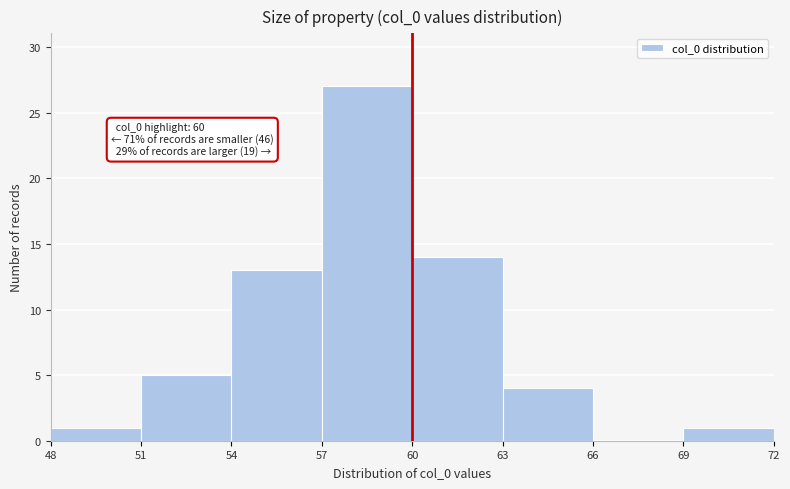

Which range on the x-axis has the tallest bar?

57 to 60